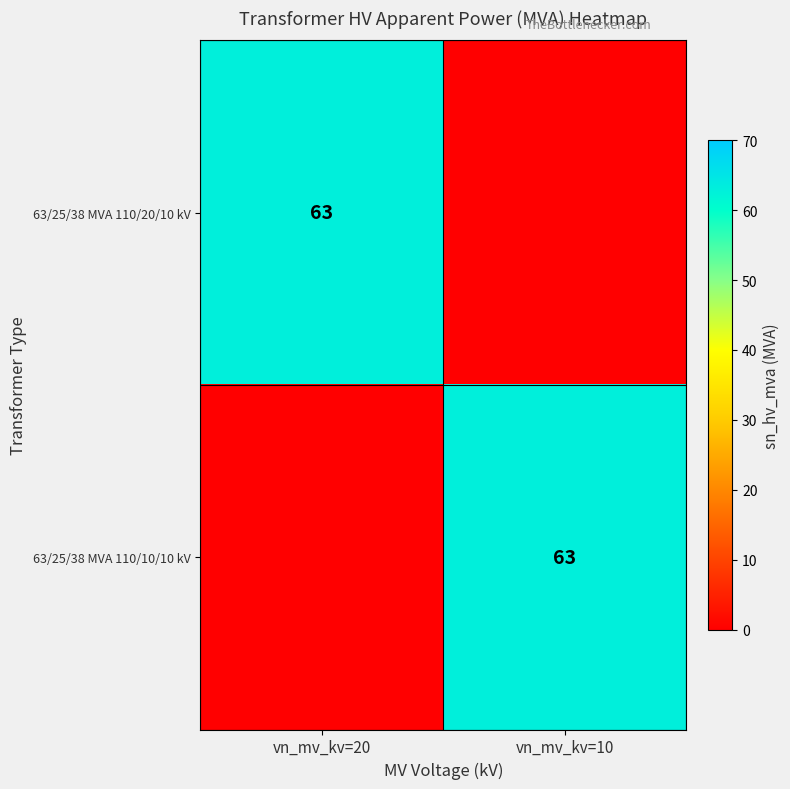

True or false: 63/25/38 MVA 110/20/10 kV has a value of 63 at vn_mv_kv=20.

True